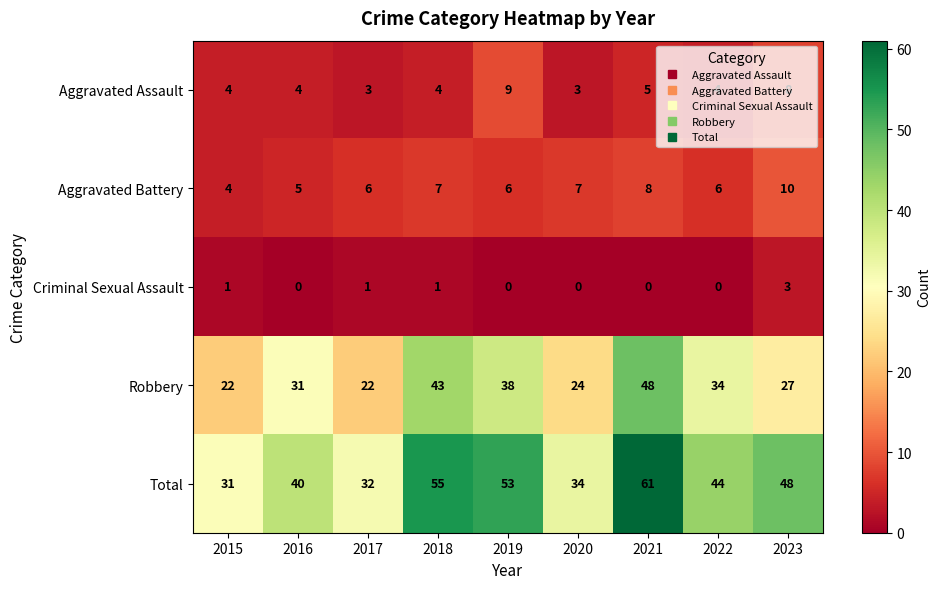

How many distinct data groups are displayed?

5